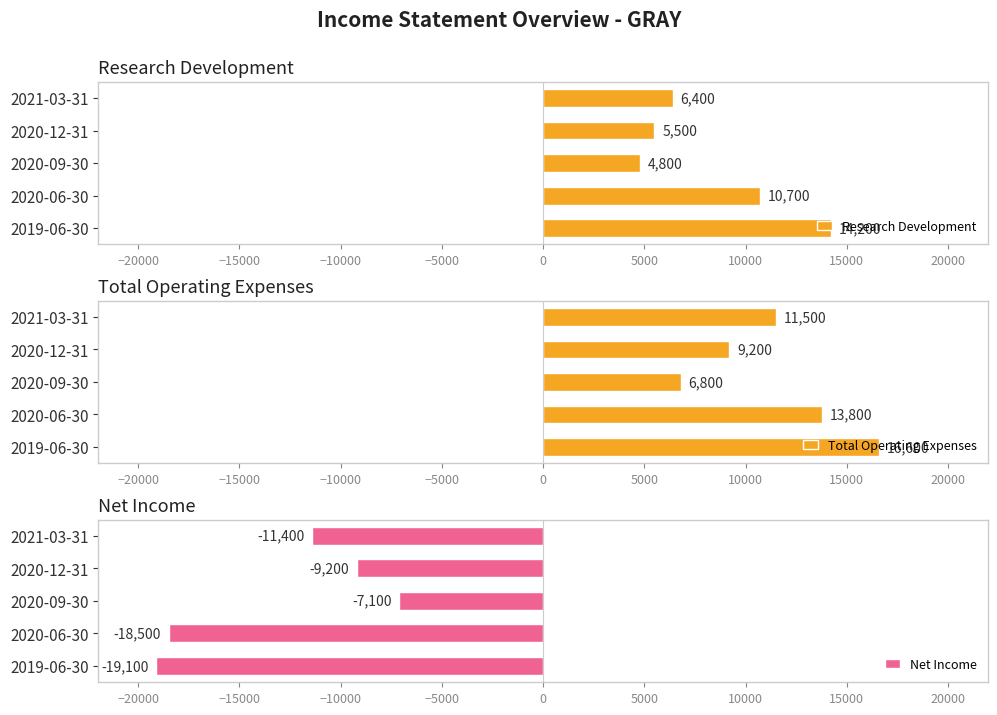

What is the value of the Net Income bar at the 2nd from the left?

-18500